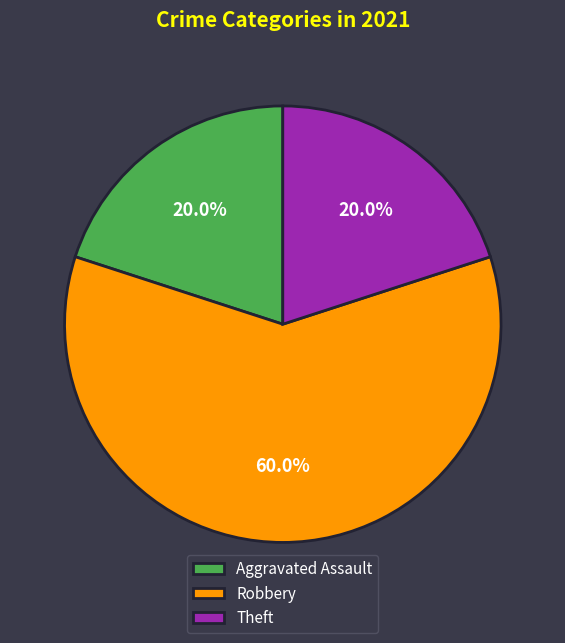

To the nearest percent, what is the difference between the largest and smallest slice percentages?

40%